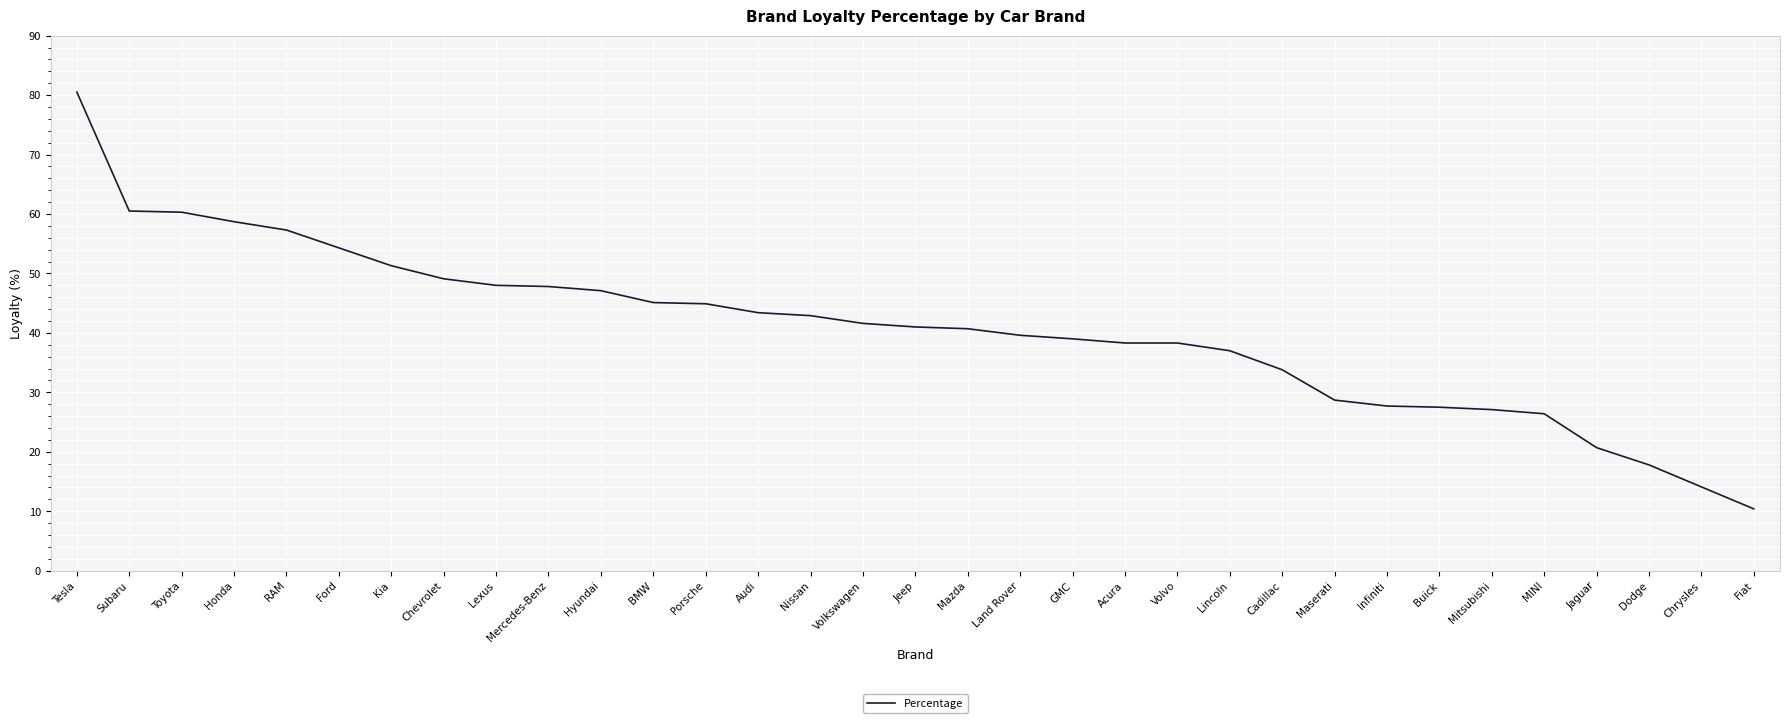

Approximately how many times larger is the value at Jaguar compared to Cadillac?

0.6